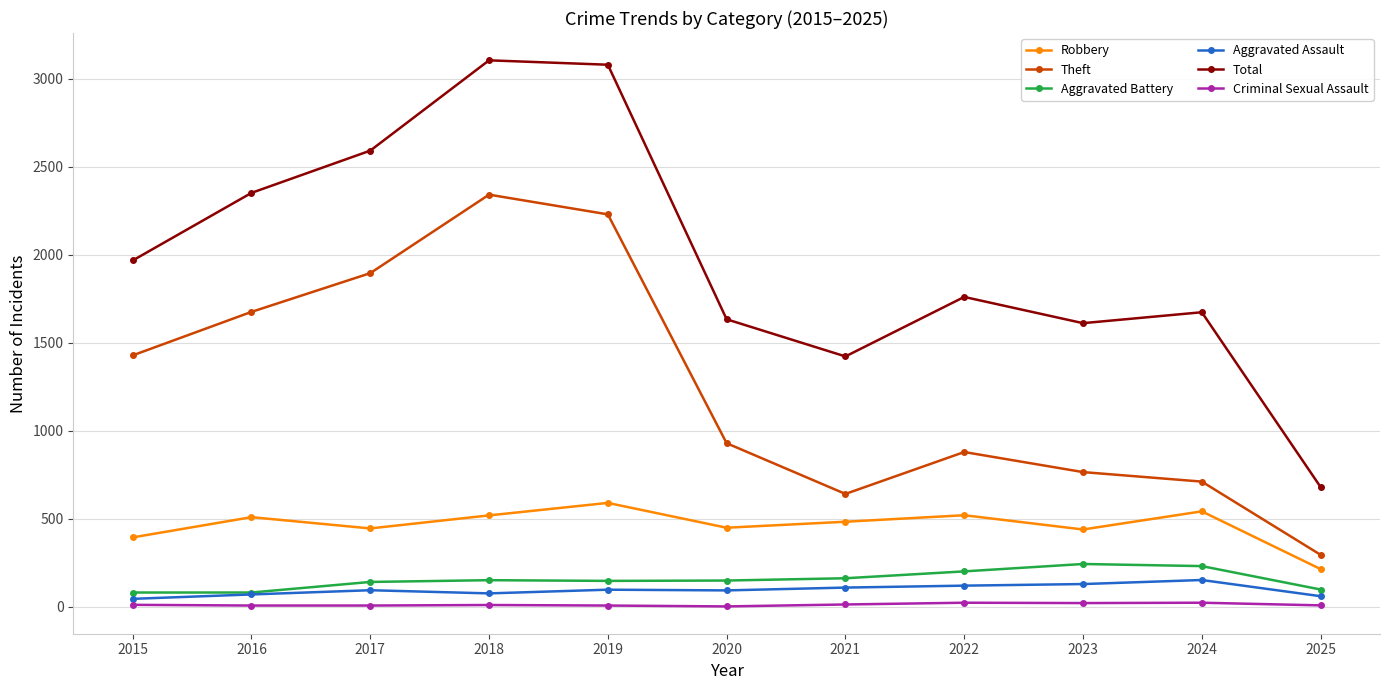

Between 2019 and 2025, which series saw the biggest shift?

Total